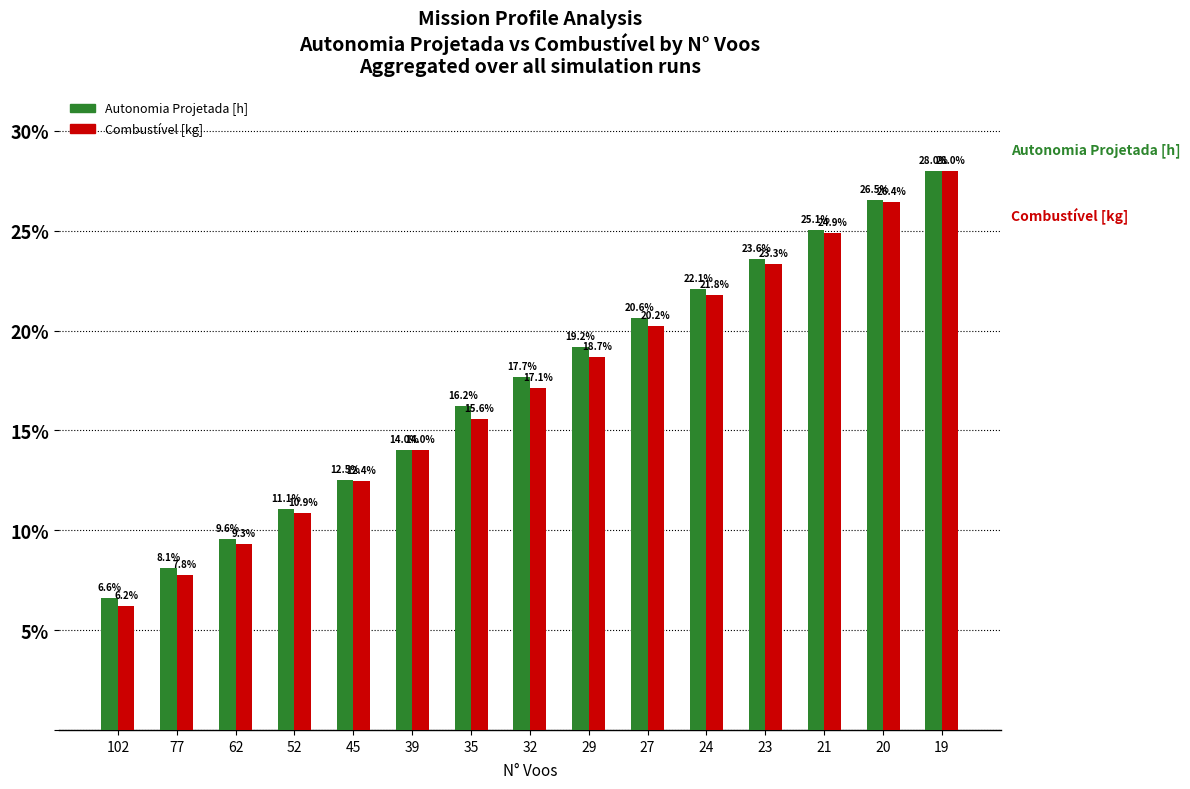

Which series has the largest range (max minus min)?

Combustível [kg]